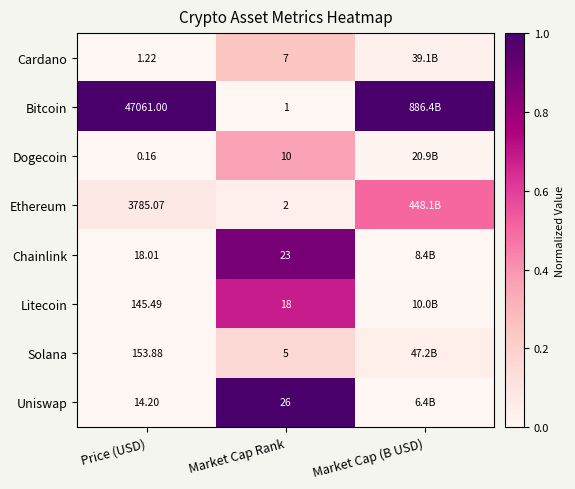

Between Price (USD) and Market Cap Rank, which series saw the biggest shift?

Bitcoin